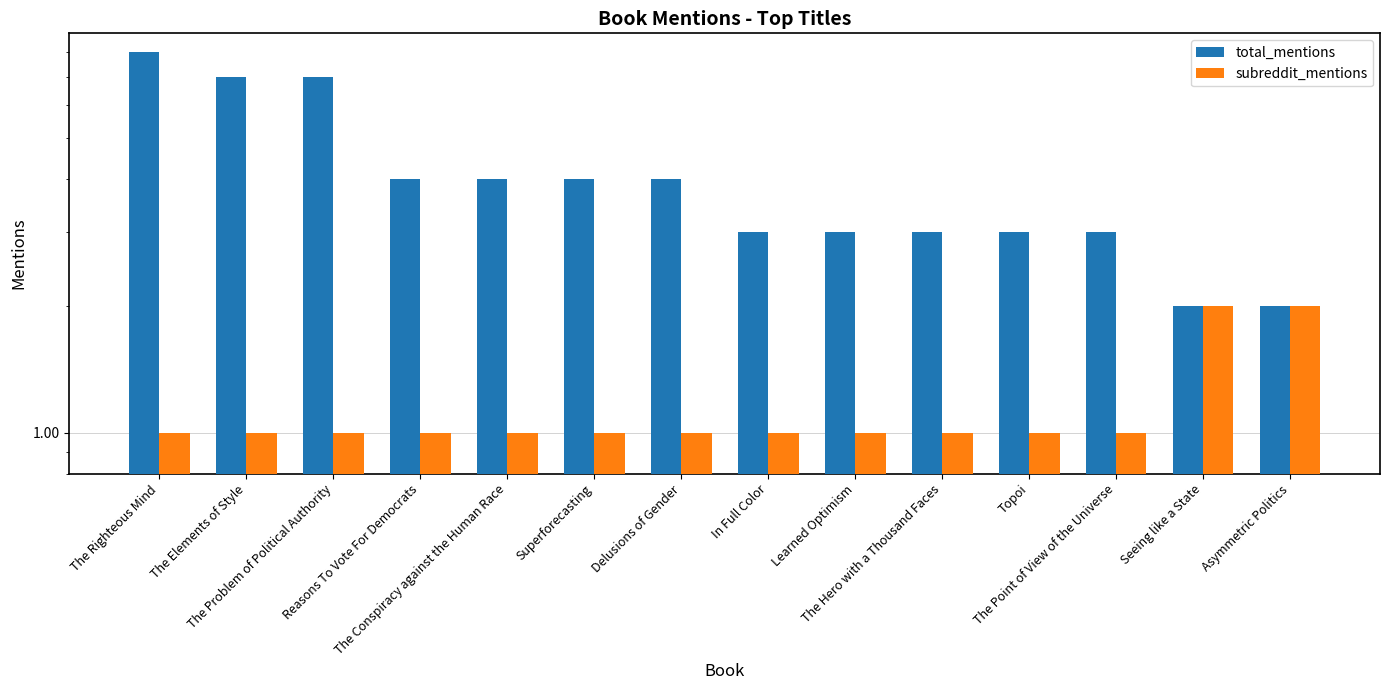

What is the highest value of the subreddit_mentions series?

2